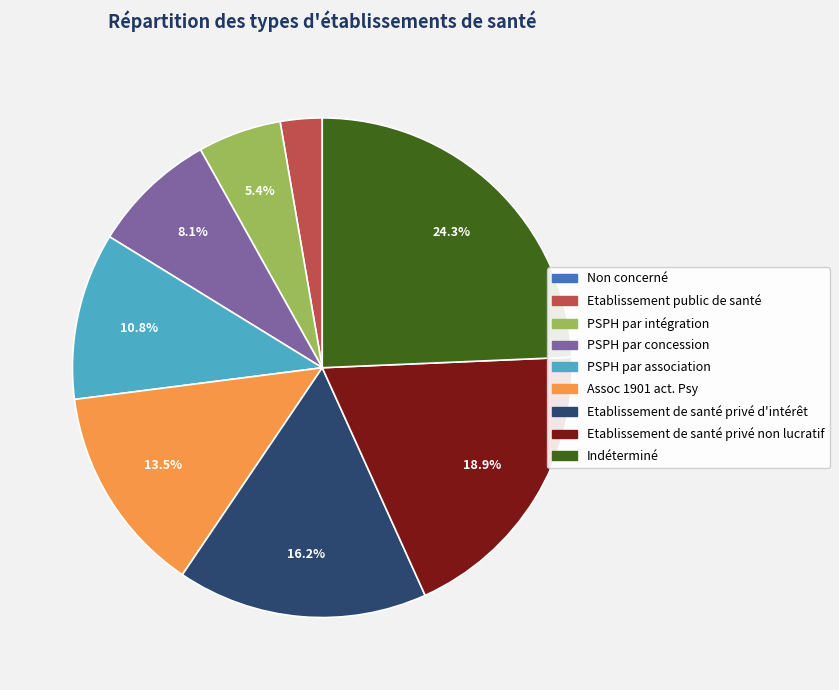

To the nearest percent, what is the difference between the Indéterminé and PSPH par intégration slice percentages?

19%